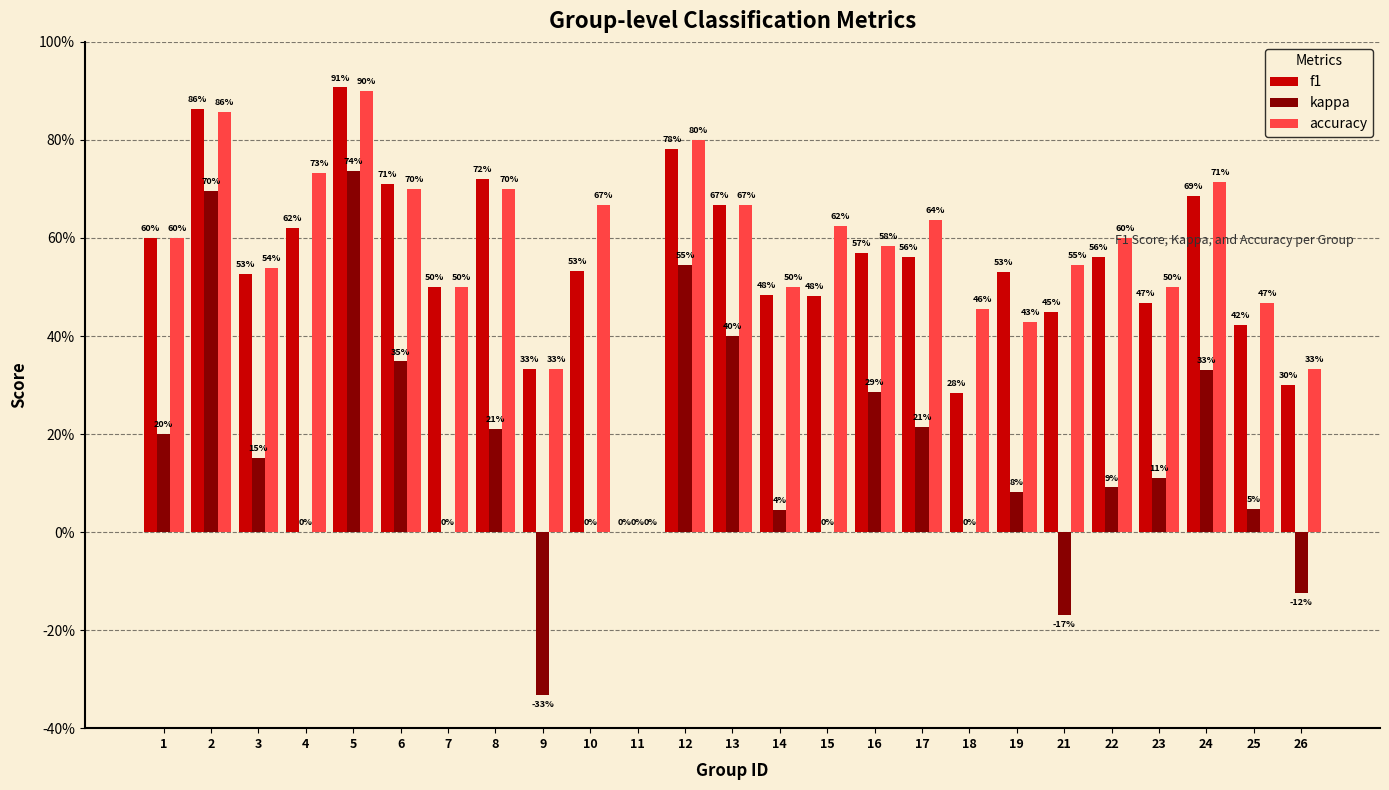

Reading right to left, what are all the values shown in this chart?

f1: 26=0.3	25=0.4	24=0.7	23=0.5	22=0.6	21=0.4	19=0.5	18=0.3	17=0.6	16=0.6	15=0.5	14=0.5	13=0.7	12=0.8	11=0.0	10=0.5	9=0.3	8=0.7	7=0.5	6=0.7	5=0.9	4=0.6	3=0.5	2=0.9	1=0.6
kappa: 26=-0.1	25=0.0	24=0.3	23=0.1	22=0.1	21=-0.2	19=0.1	18=0.0	17=0.2	16=0.3	15=0.0	14=0.0	13=0.4	12=0.5	11=0.0	10=0.0	9=-0.3	8=0.2	7=0.0	6=0.3	5=0.7	4=0.0	3=0.2	2=0.7	1=0.2
accuracy: 26=0.3	25=0.5	24=0.7	23=0.5	22=0.6	21=0.5	19=0.4	18=0.5	17=0.6	16=0.6	15=0.6	14=0.5	13=0.7	12=0.8	11=0.0	10=0.7	9=0.3	8=0.7	7=0.5	6=0.7	5=0.9	4=0.7	3=0.5	2=0.9	1=0.6